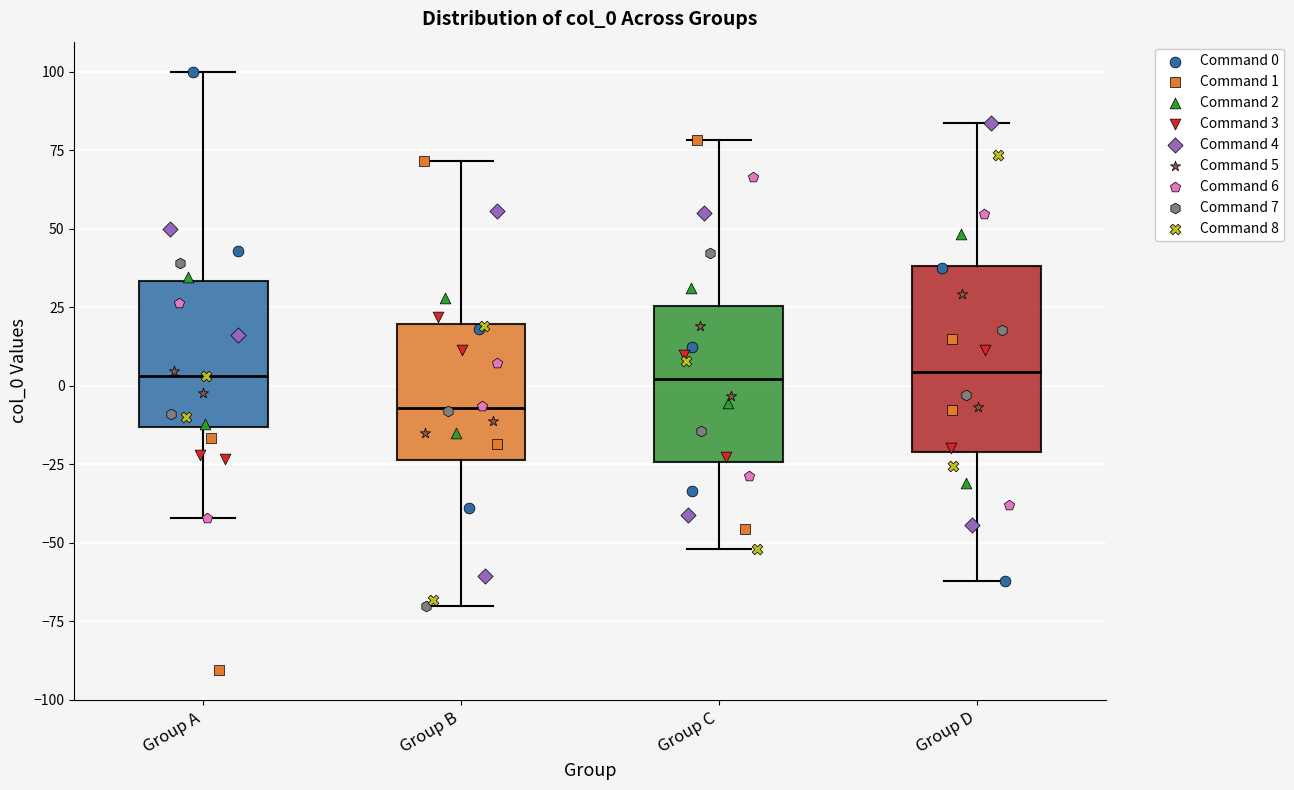

Reading left to right, transcribe this box plot: for each box, give where its median line is, the range the box spans, and where its two whiskers end, as read against the y-axis. The values are not printed on the chart, so give them approximately, as read against the axis.

Group A: median 5, box -15 to 35, whiskers -40 to 100
Group B: median -5, box -25 to 20, whiskers -70 to 70
Group C: median 0, box -25 to 25, whiskers -50 to 80
Group D: median 5, box -20 to 40, whiskers -60 to 85